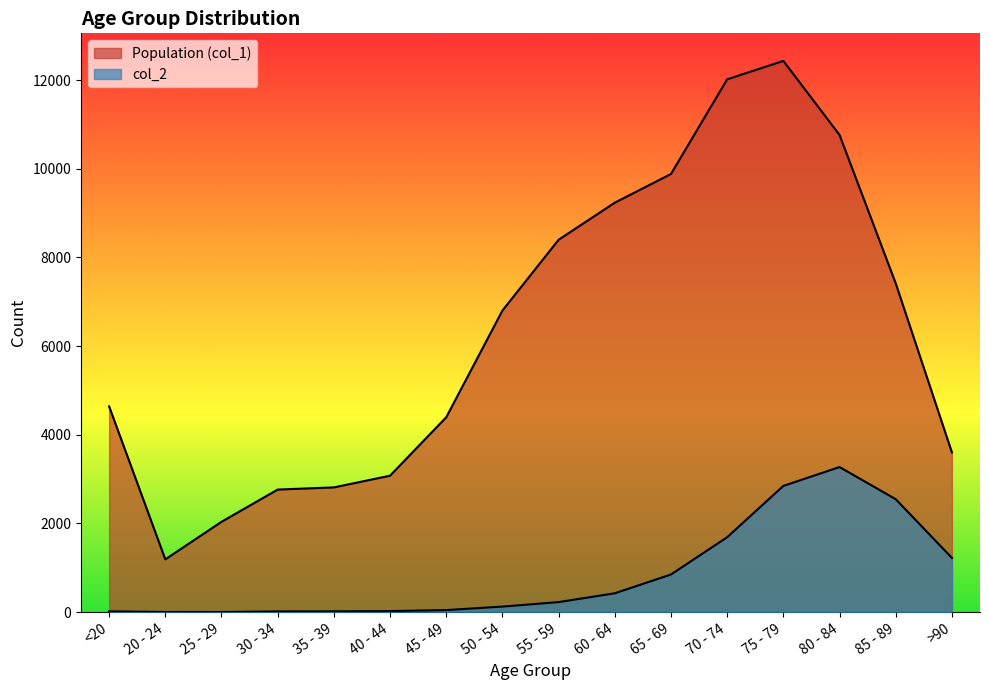

At which category does Population (col_1) reach its first local peak?

75 - 79